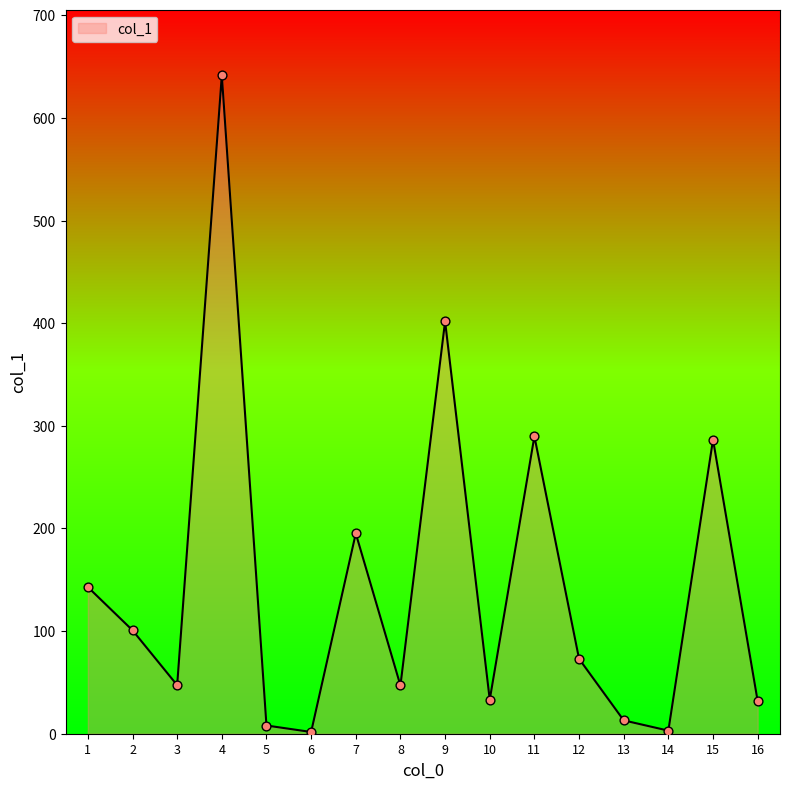

Which has a higher value, 7 or 15?

15